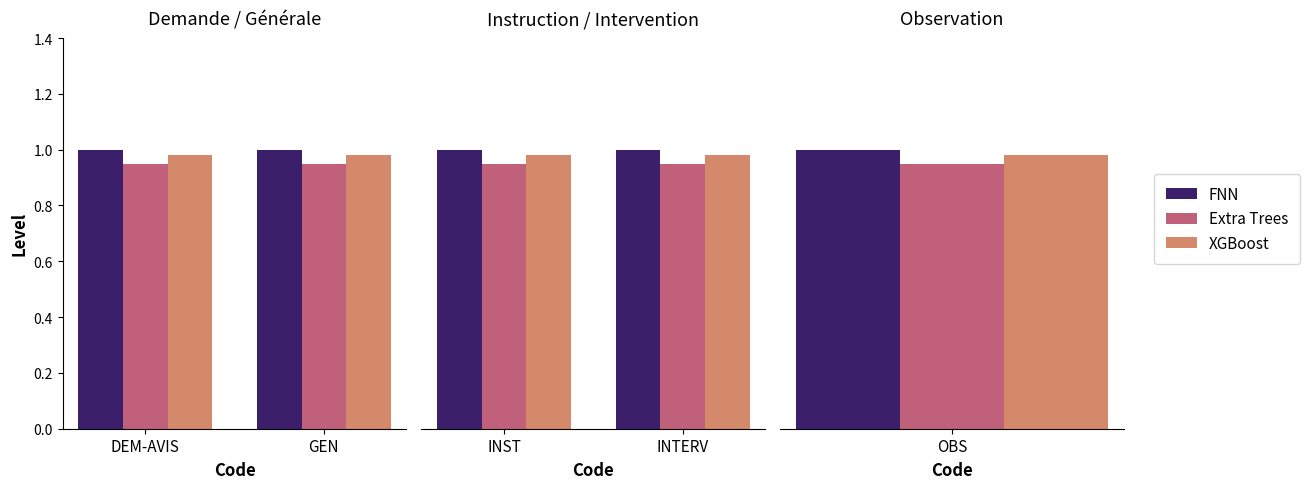

True or false: XGBoost has a value of 1.3 at INST.

False